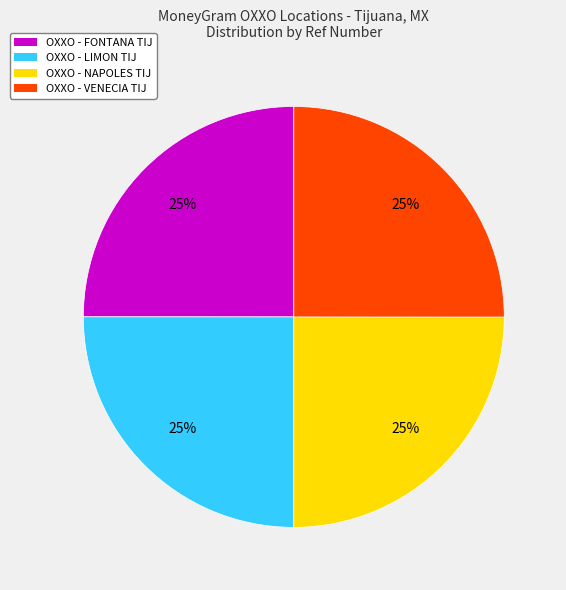

Is OXXO - NAPOLES TIJ the majority of the pie?

No